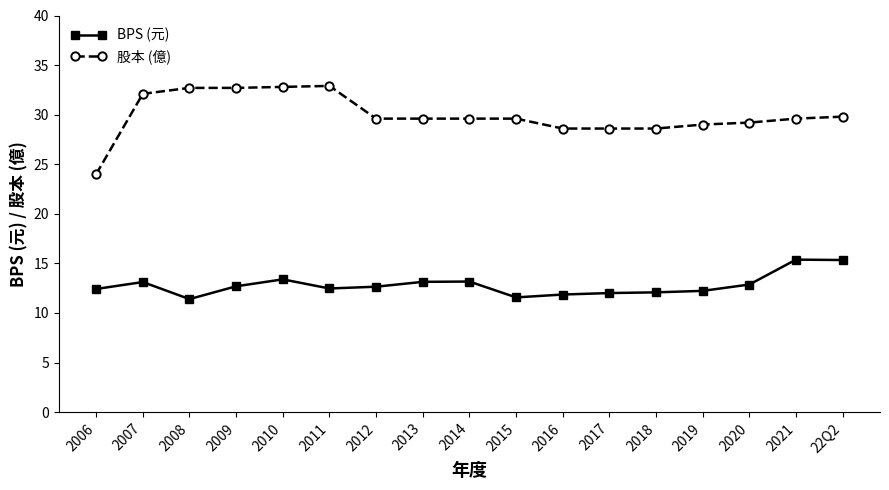

True or false: 股本 (億) has more than 0 interior local peaks.

True